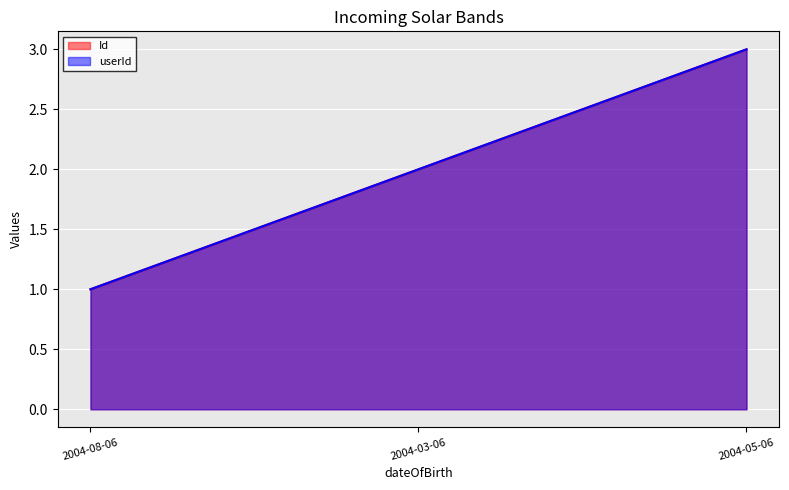

What is the label of the 3rd point from the right?

2004-08-06